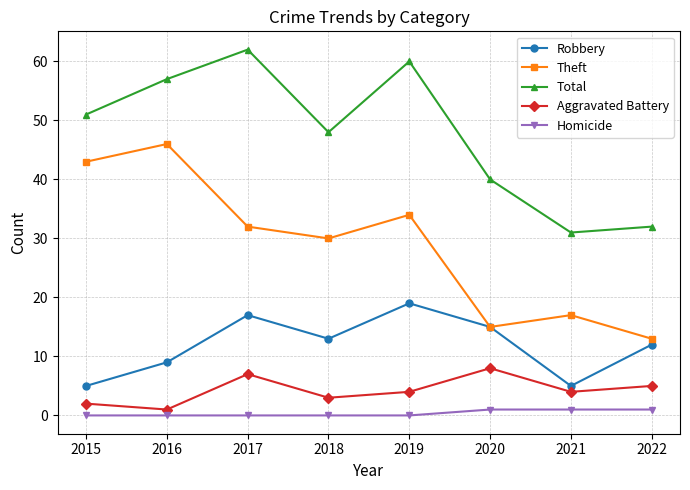

In Theft, how many points are lower than both neighbors (excluding endpoints)?

2